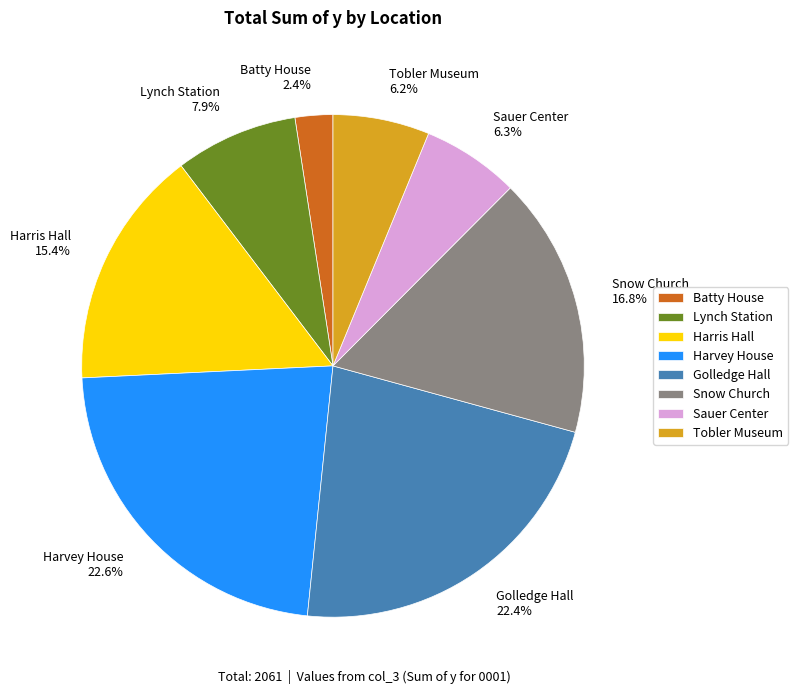

Does Harvey House 22.6% represent more than half of the total?

No